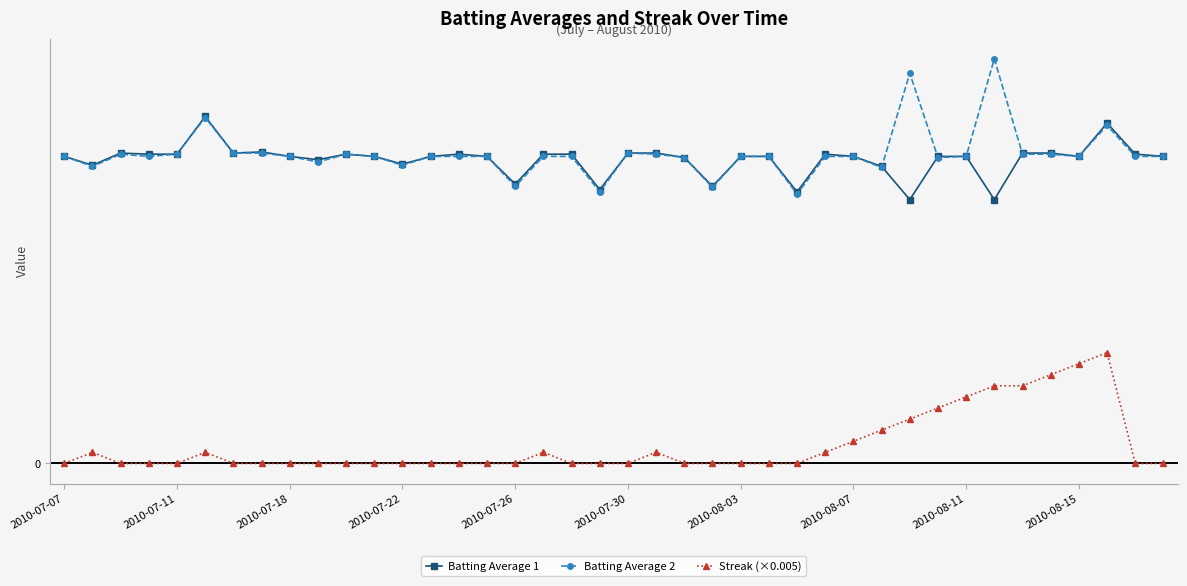

Does the chart have visible grid lines?

Yes